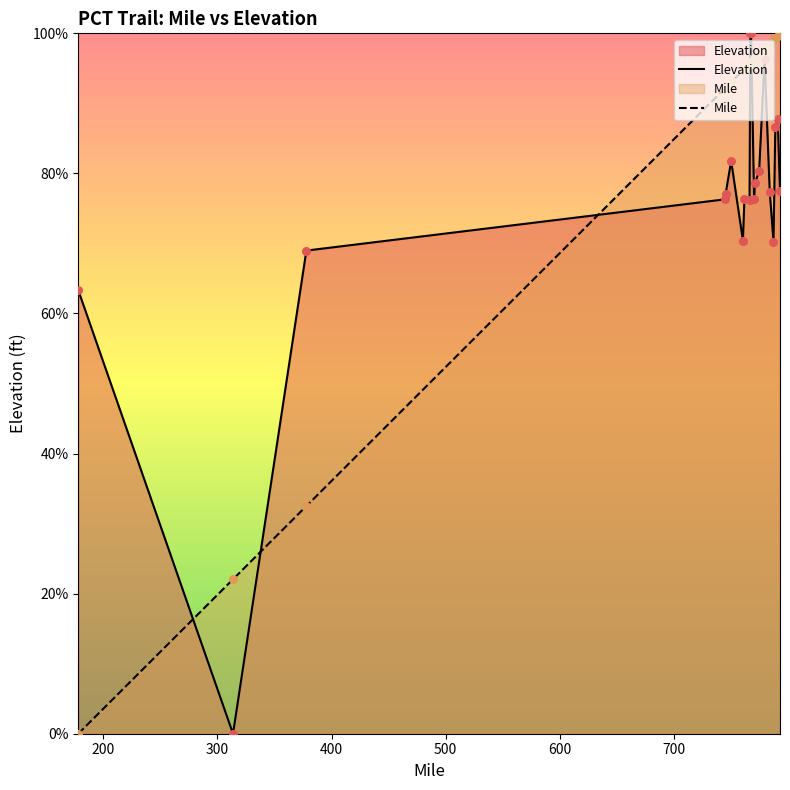

Which series ends up on top after the final intersection of Mile and Elevation?

Mile